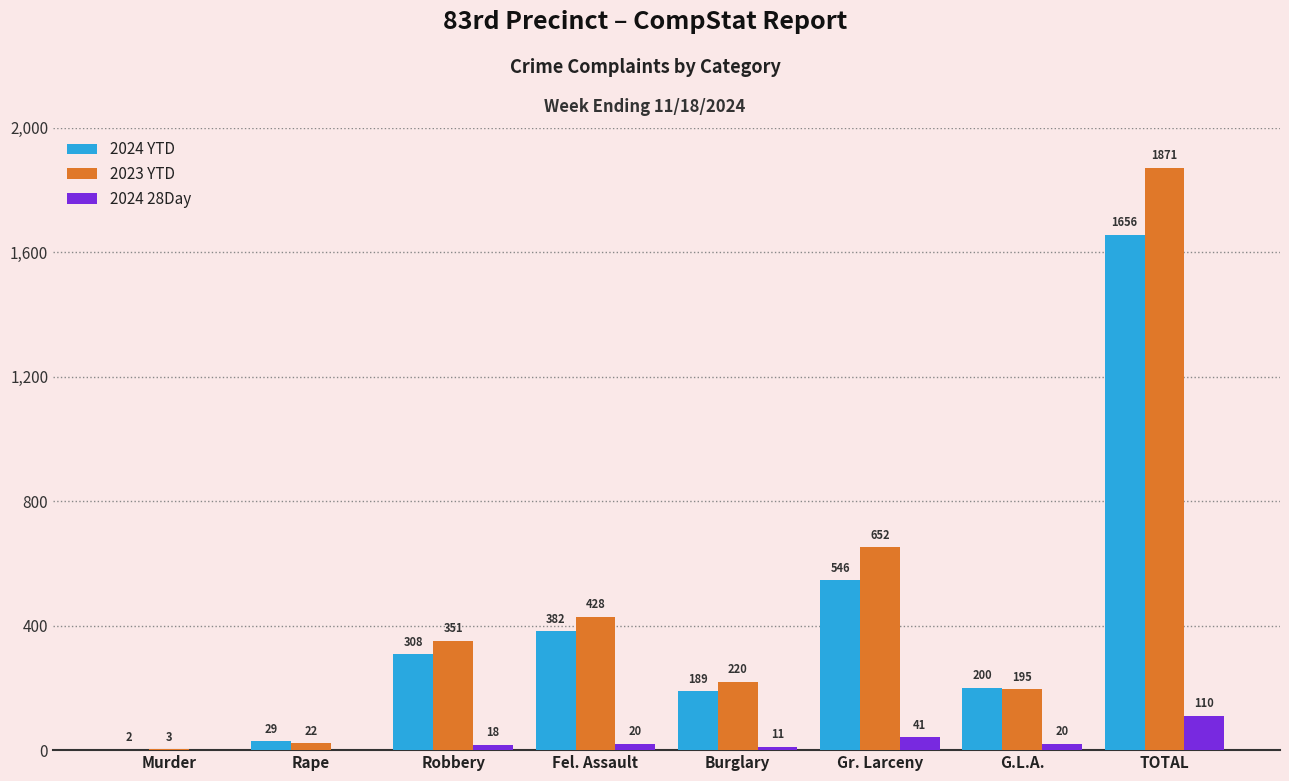

How many groups of bars are there?

8